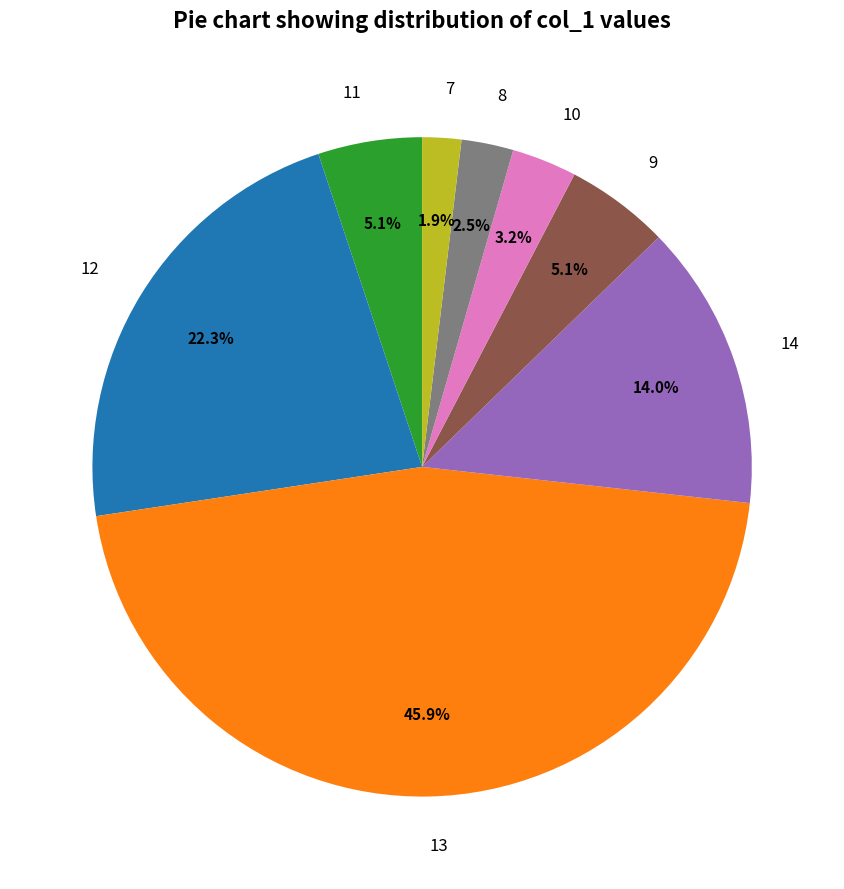

Which has a higher value, 10 or 7?

10